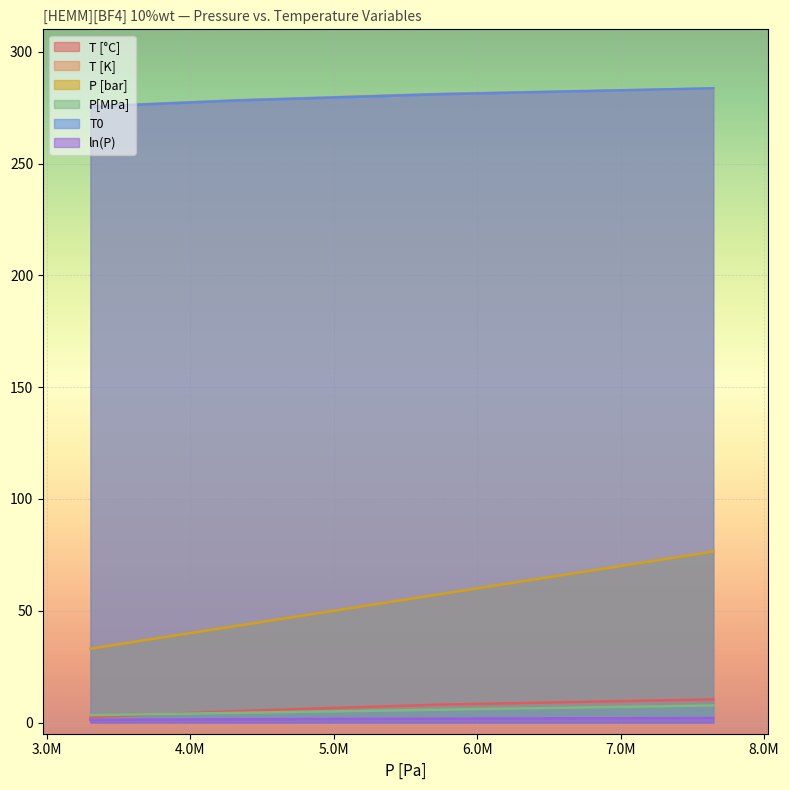

At which category is the sum across all series the highest?

7646000